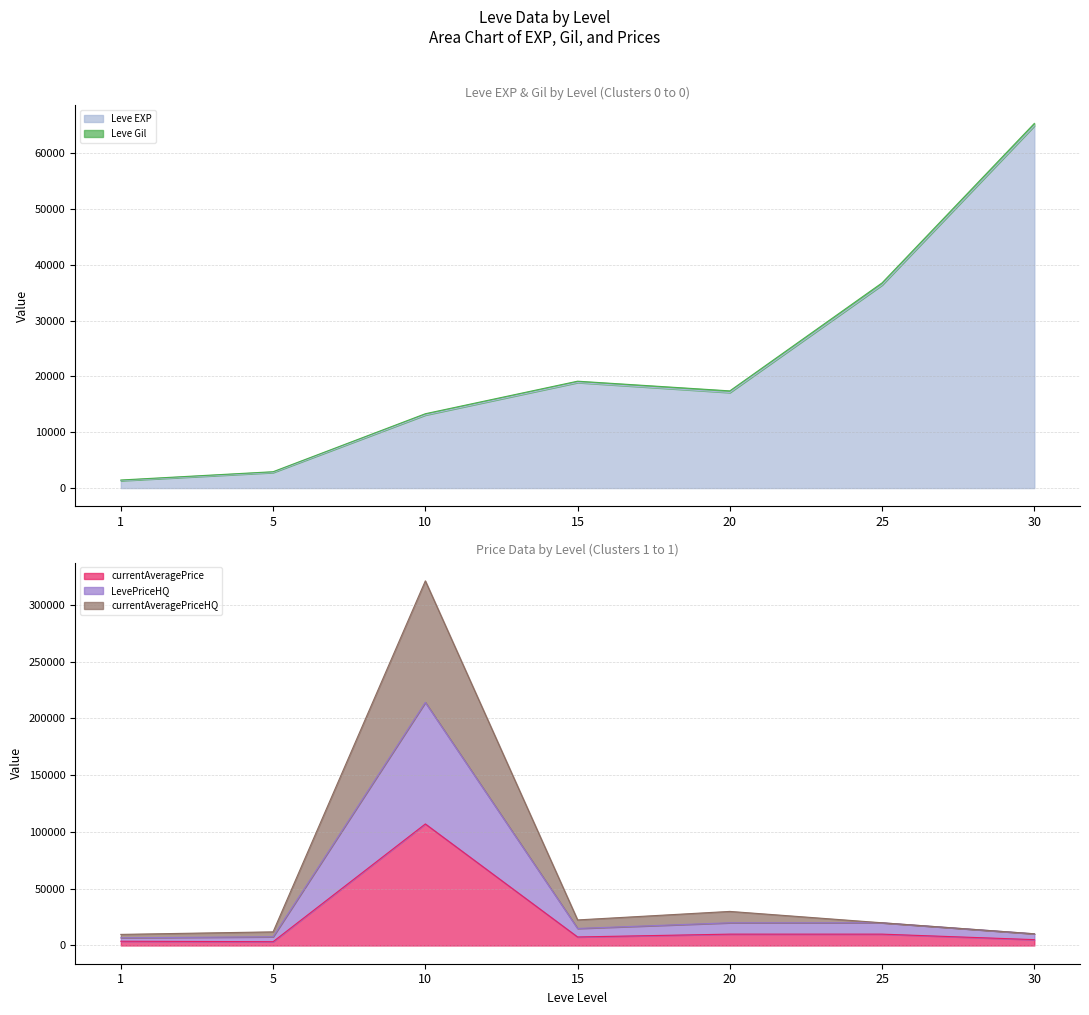

What is the maximum value for currentAveragePrice?

106999